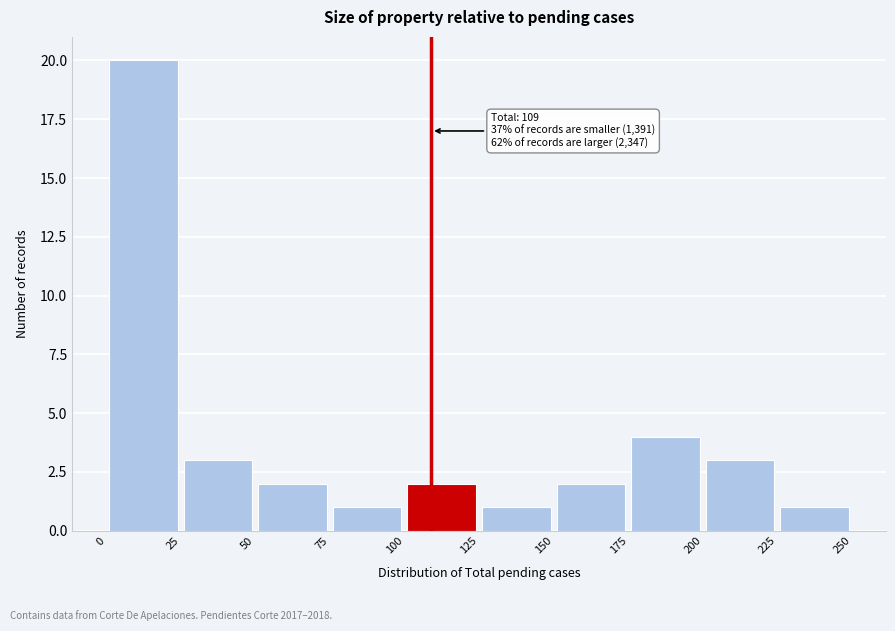

Which range on the x-axis has the tallest bar?

0 to 25